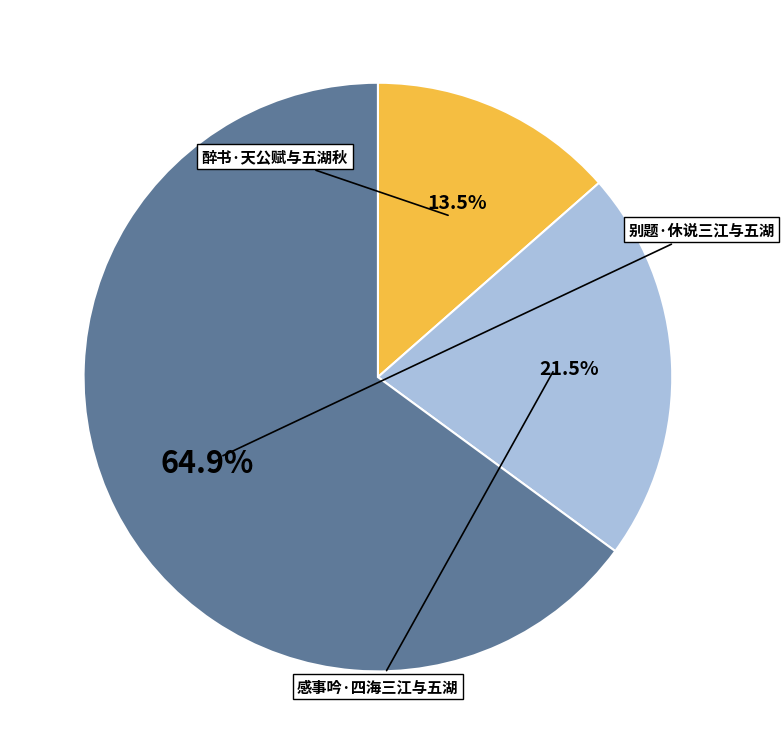

To the nearest percent, what percentage of the pie is 感事吟·四海三江与五湖?

22%